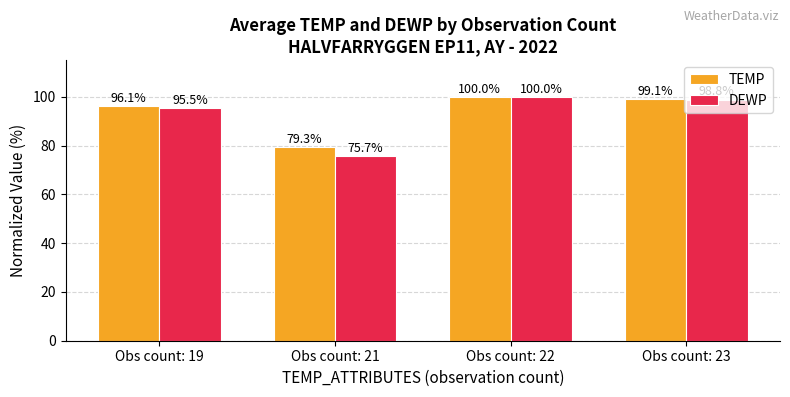

How many groups of bars are there?

4